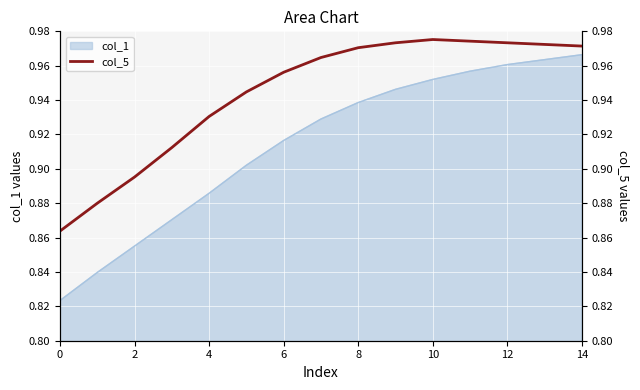

How many points are higher than both their immediate neighbors (excluding endpoints)?

1